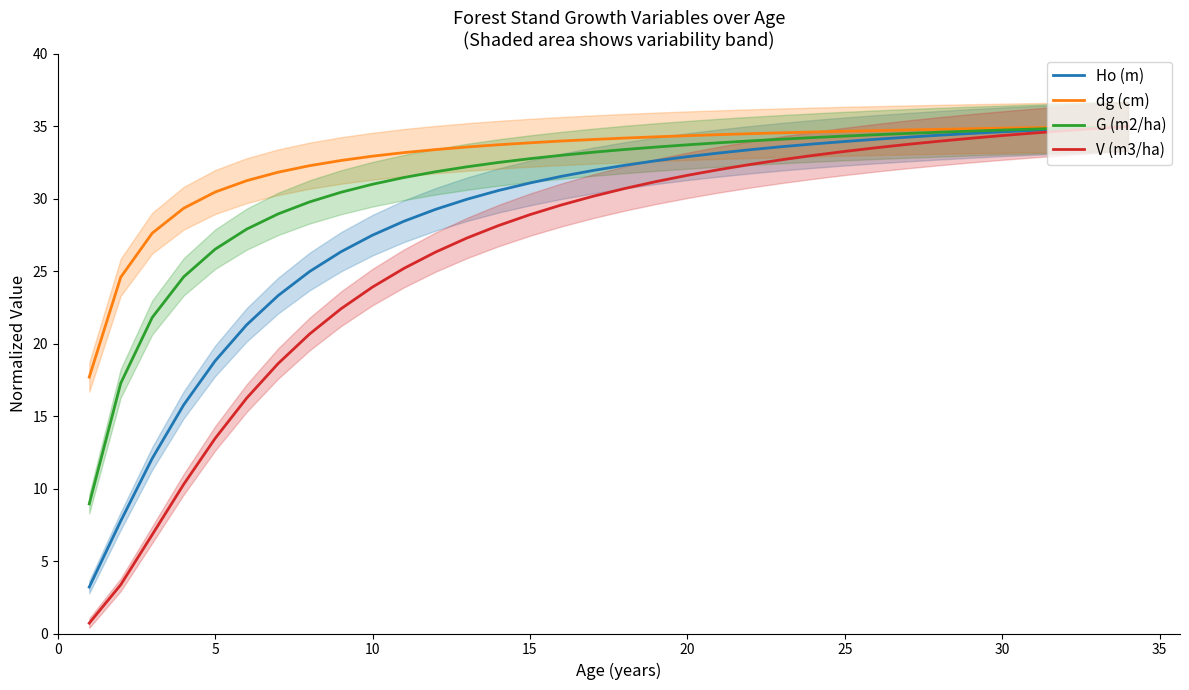

Rank the series by their maximum value, from lowest to highest.

Ho (m), dg (cm), G (m2/ha), V (m3/ha)